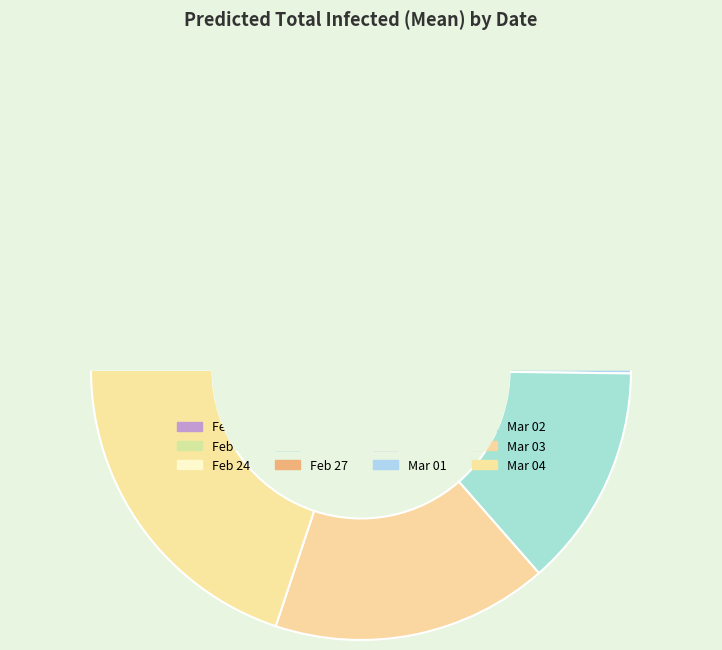

How many slices are in this pie chart?

12